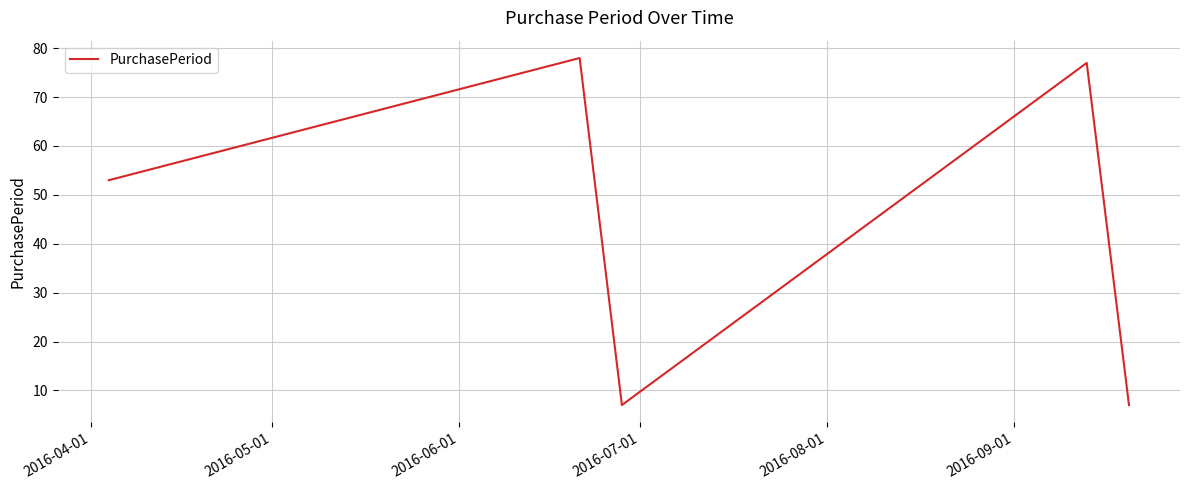

What is the sum of all values?

222